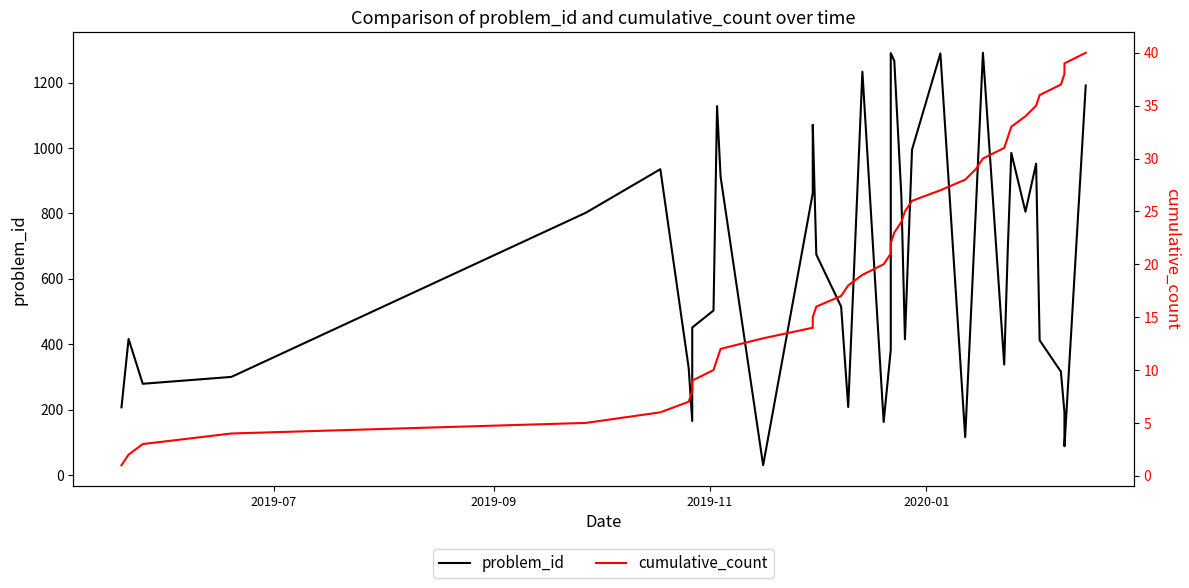

What is the smallest value displayed?

1